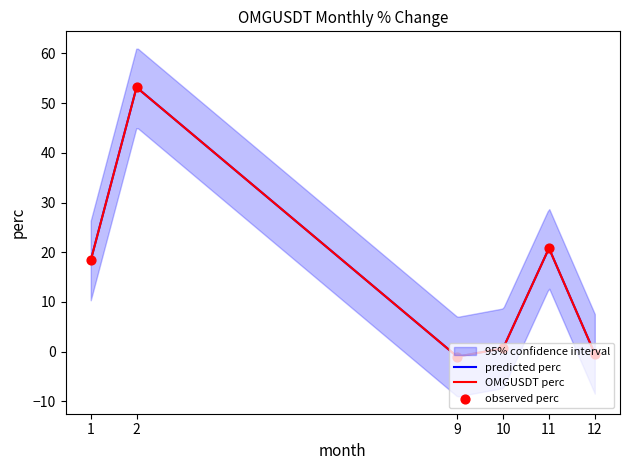

What is the change in value from 10 to 12?

-1.1